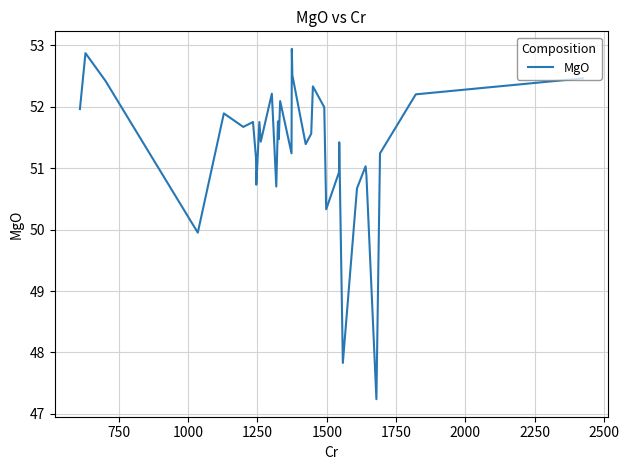

Reading right to left, extract all data points from this chart.

52.5	52.2	52.2	51.2	47.2	50.9	51.0	50.7	47.8	51.4	51.4	50.9	50.3	52.0	52.0	52.3	52.3	51.6	51.4	52.5	52.9	52.9	51.2	52.1	51.5	51.8	51.8	50.7	52.2	51.4	51.8	50.7	51.2	51.8	51.7	51.9	50.0	52.4	52.9	52.0